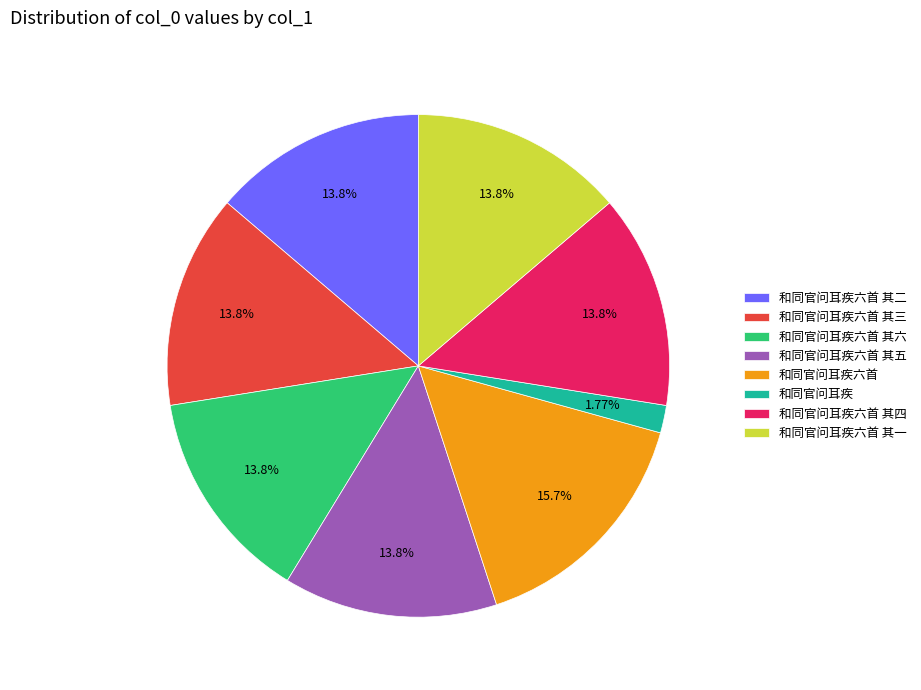

Between 和同官问耳疾 and 和同官问耳疾六首 其三, which is larger?

和同官问耳疾六首 其三